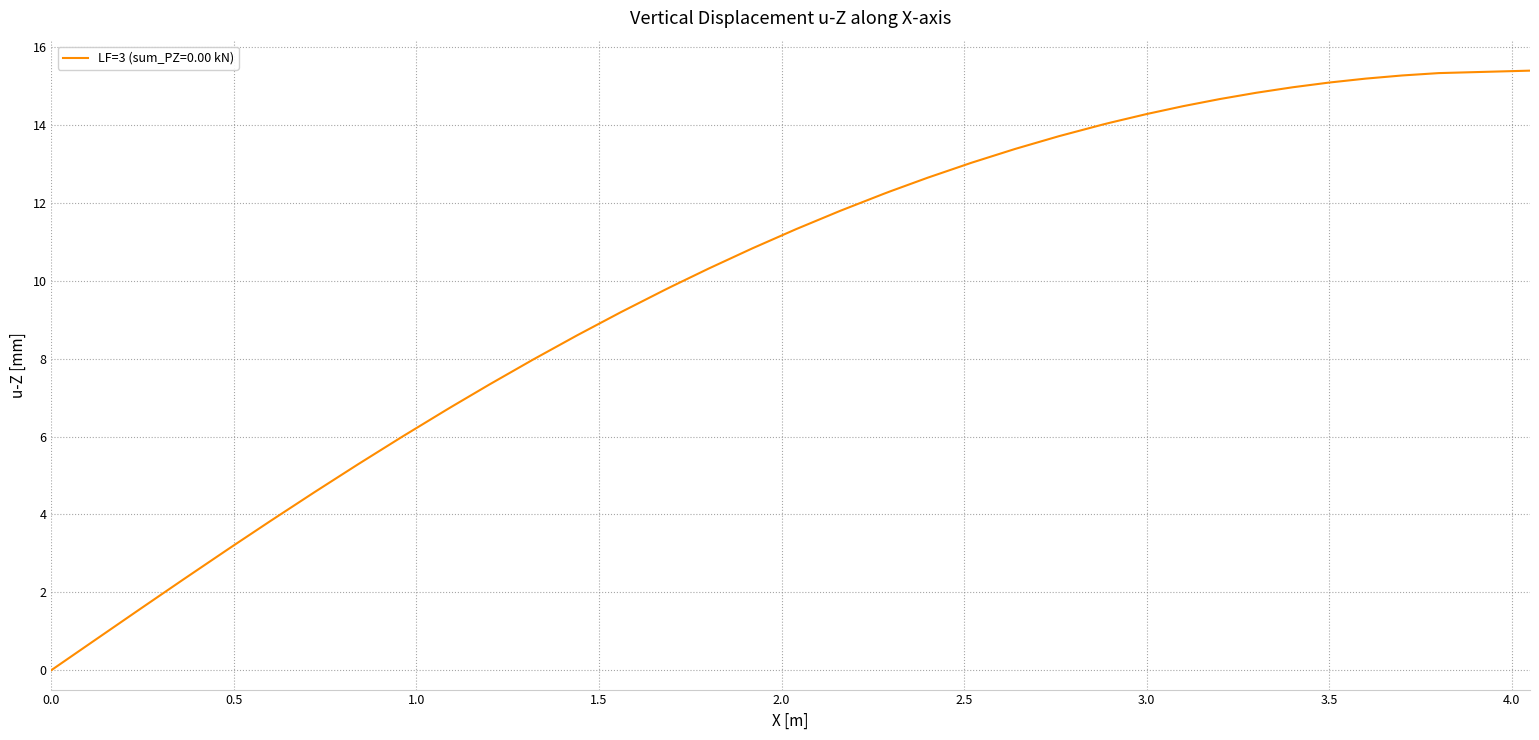

What is the difference between the second highest and minimum values?

15.3